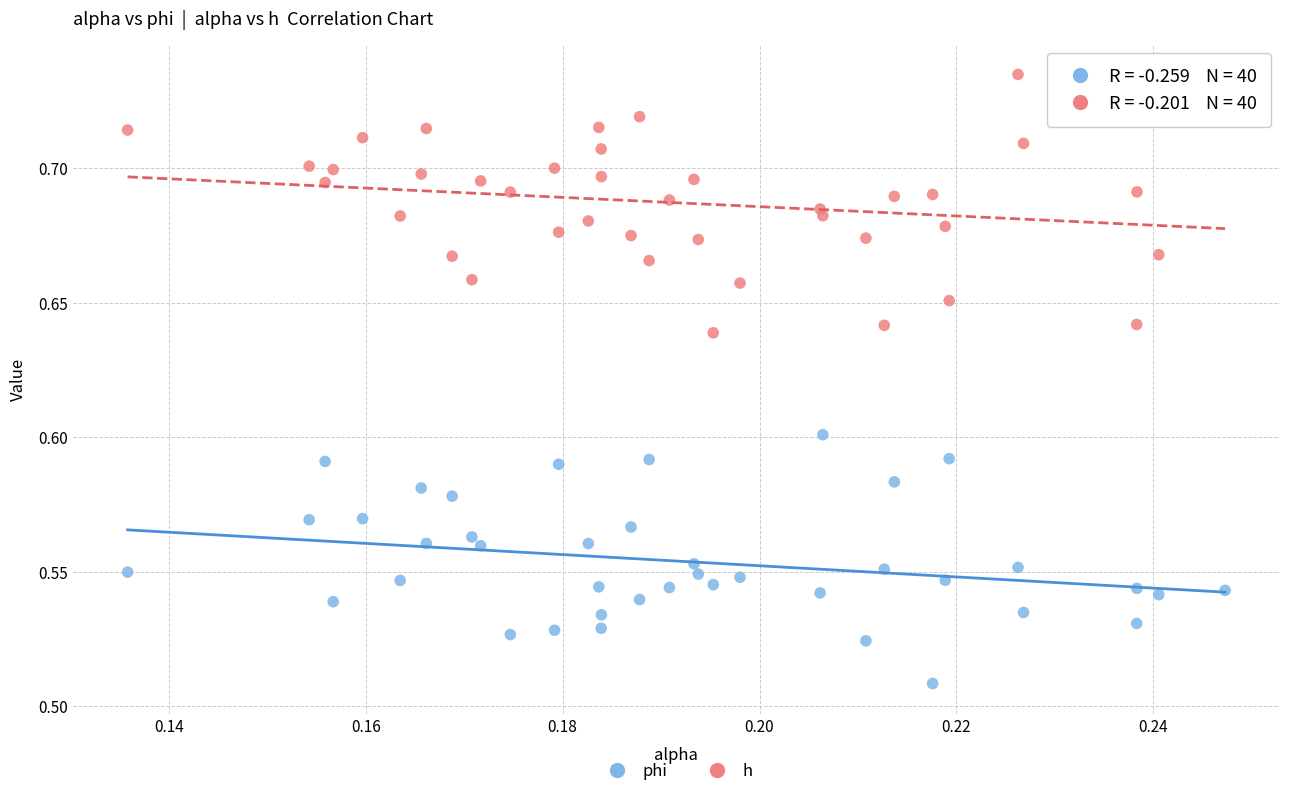

Which series contains the highest Y value?

h